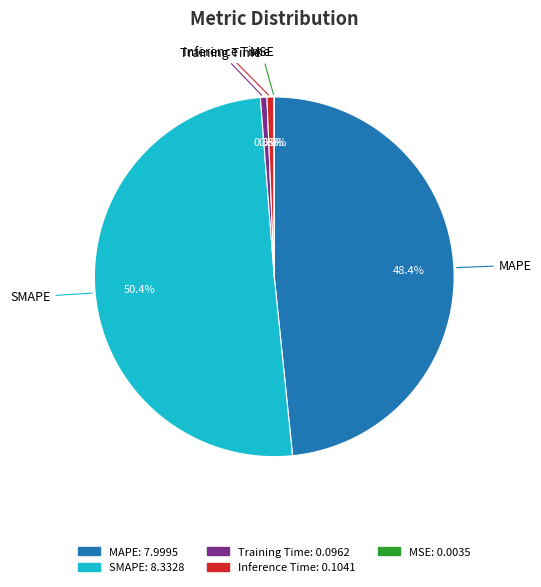

True or false: MAPE accounts for 40% of the total.

False